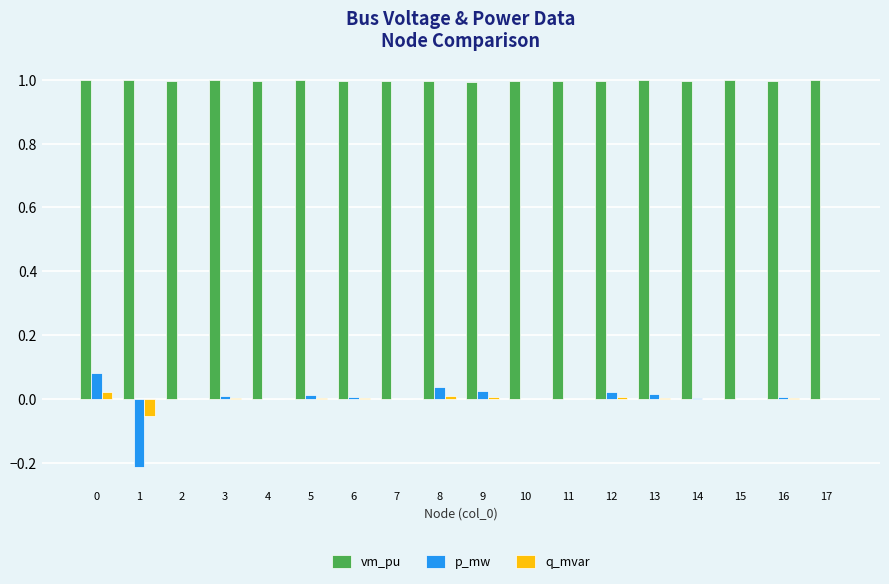

Which series has the widest spread of values?

p_mw